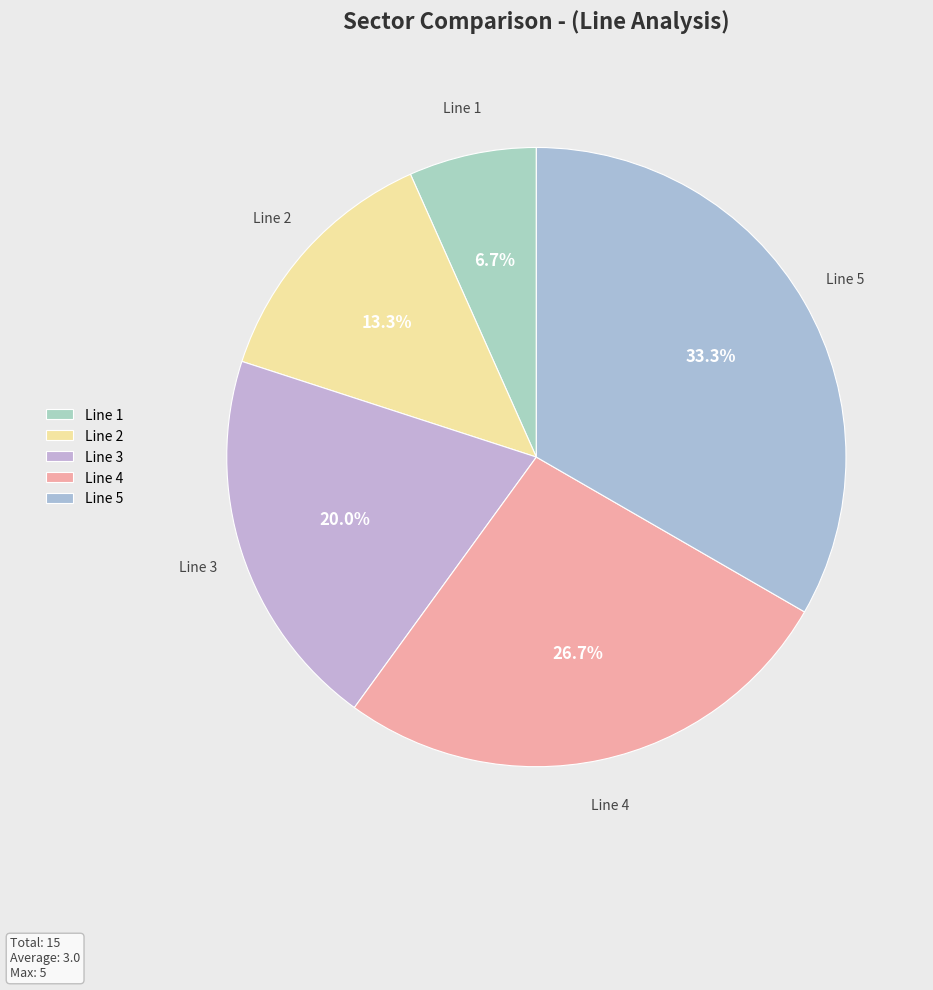

To the nearest percent, what percentage of the pie is Line 3?

20%